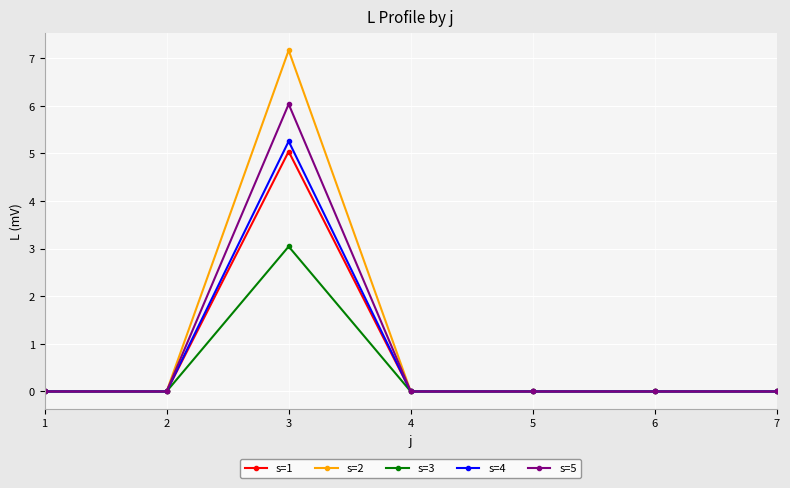

List the series in order of their peak value, highest first.

s=2, s=5, s=4, s=1, s=3